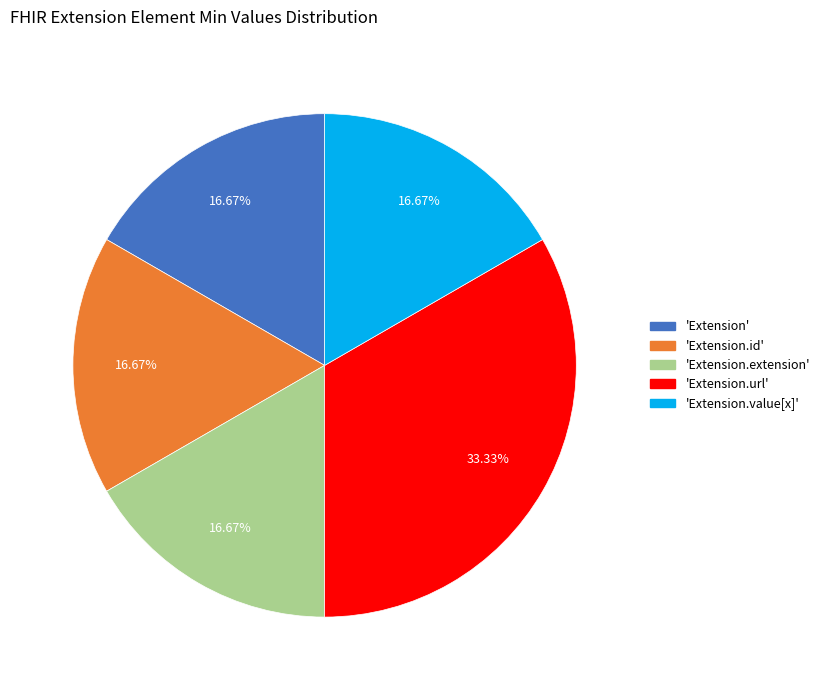

Is there a majority slice in this chart?

No